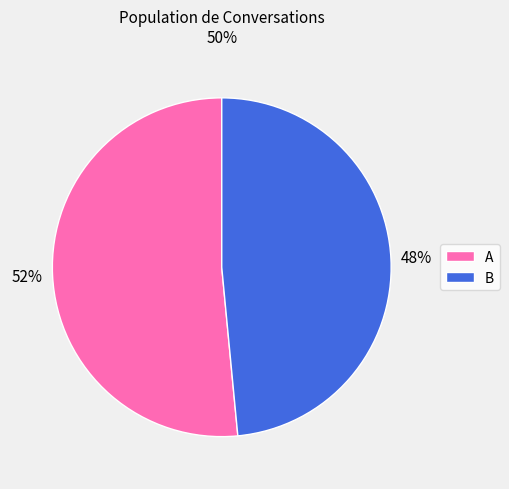

How many segments does this pie chart have?

2